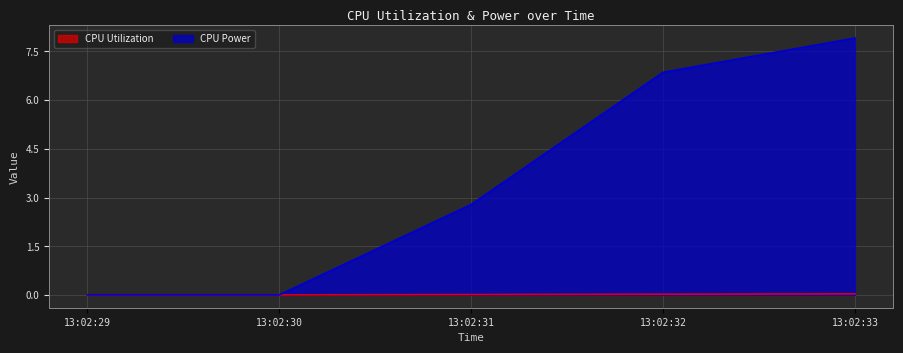

The value of CPU Power at 13:02:30 is 0.0. True or false?

True